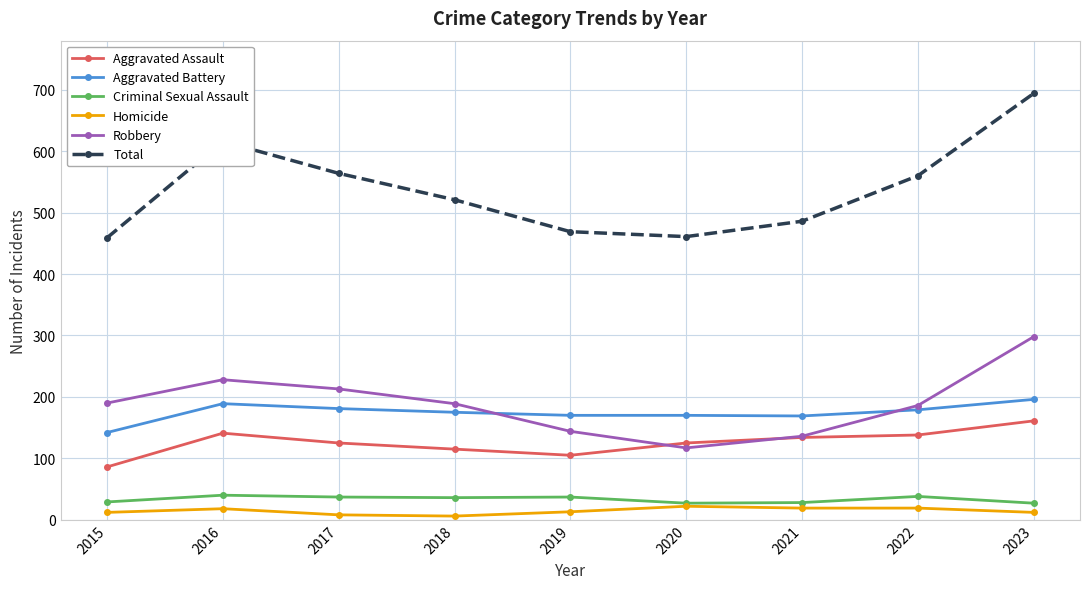

True or false: Homicide and Robbery cross at least once.

False